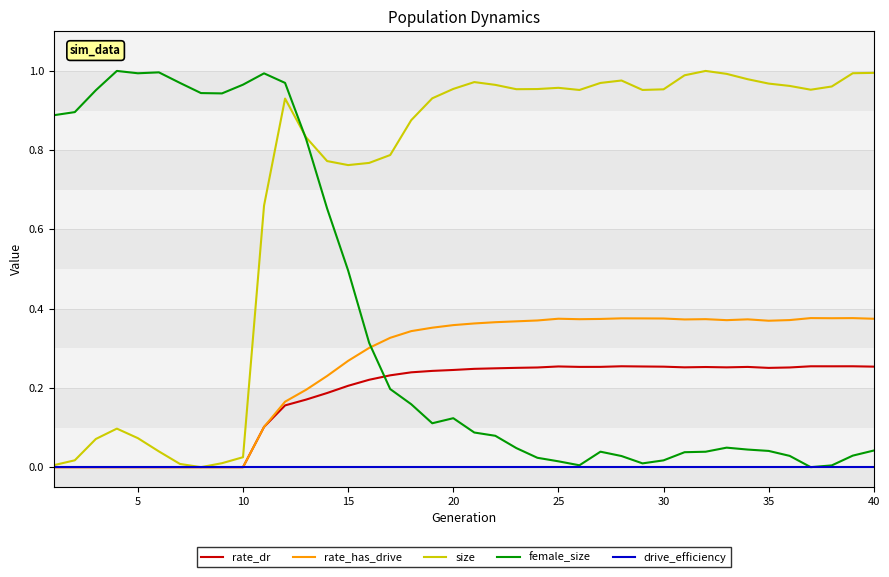

Which series has the largest total across all categories?

size